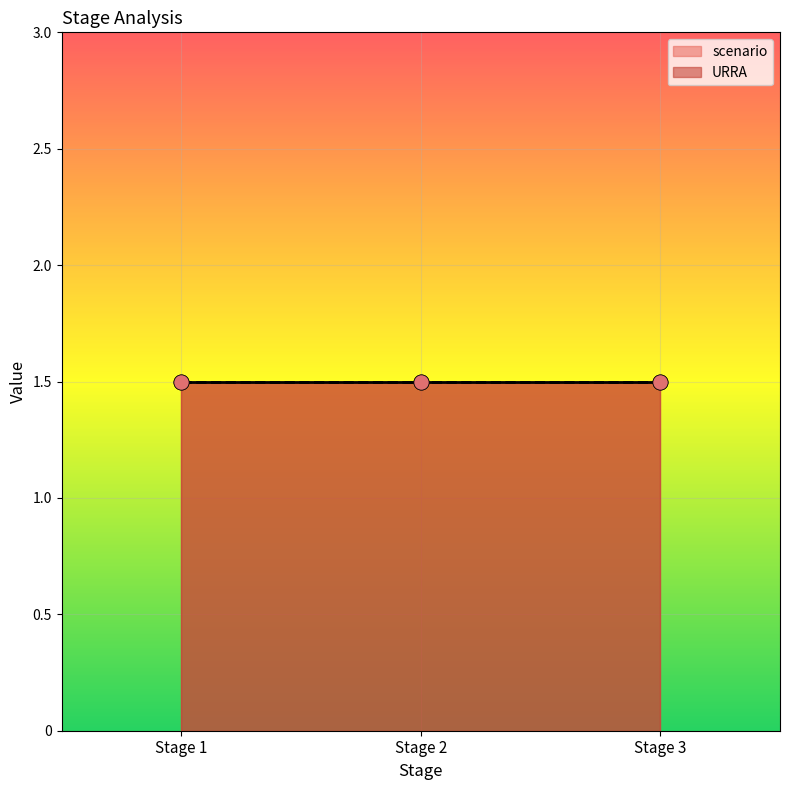

Which series contains the highest Y value?

scenario